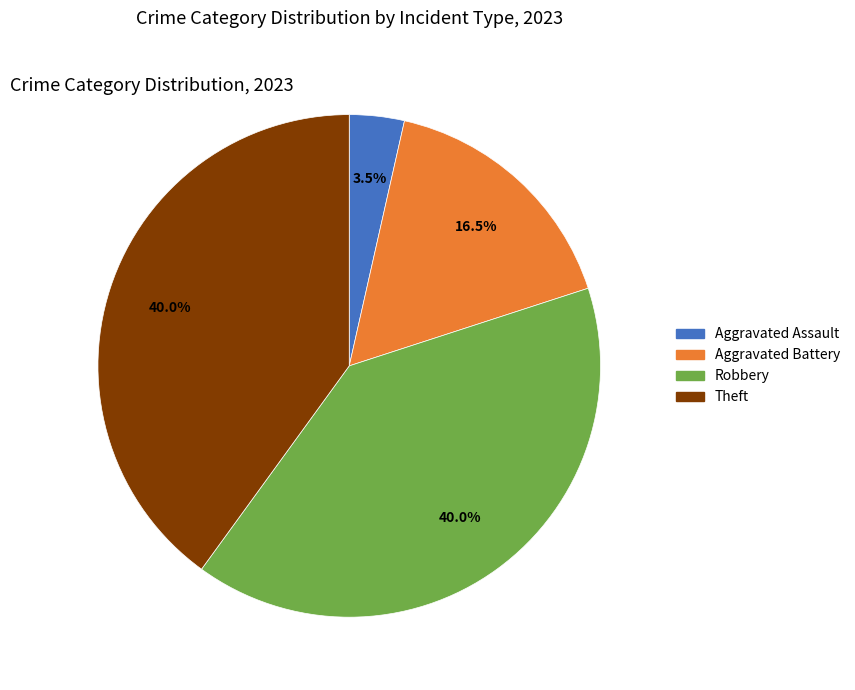

Is it true that Robbery is 40% of the pie?

True